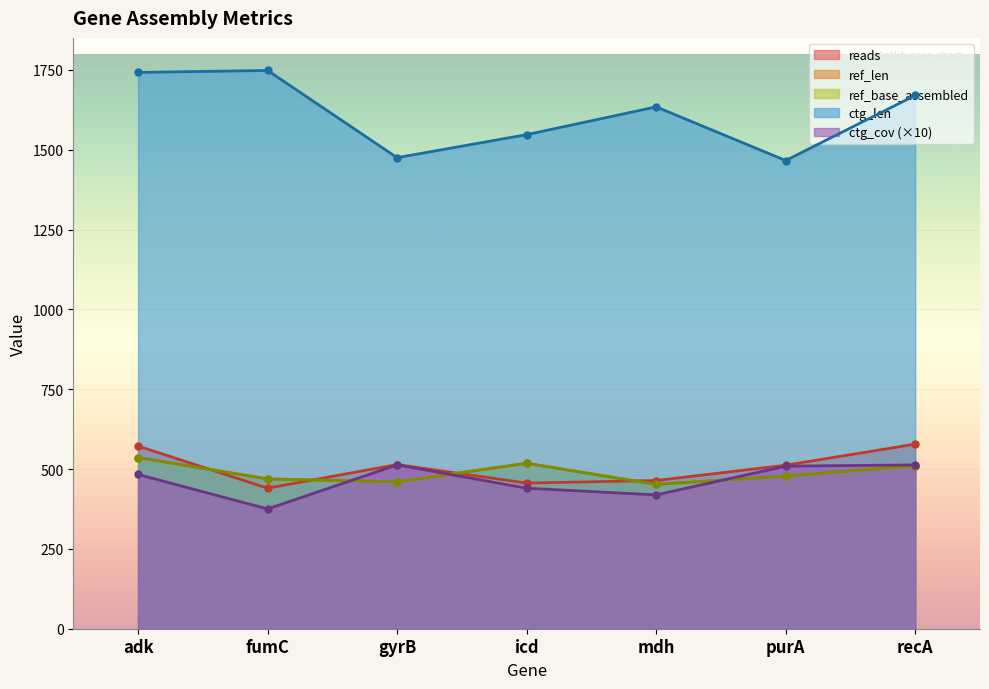

Is it true that ctg_cov equals 440 at icd?

True